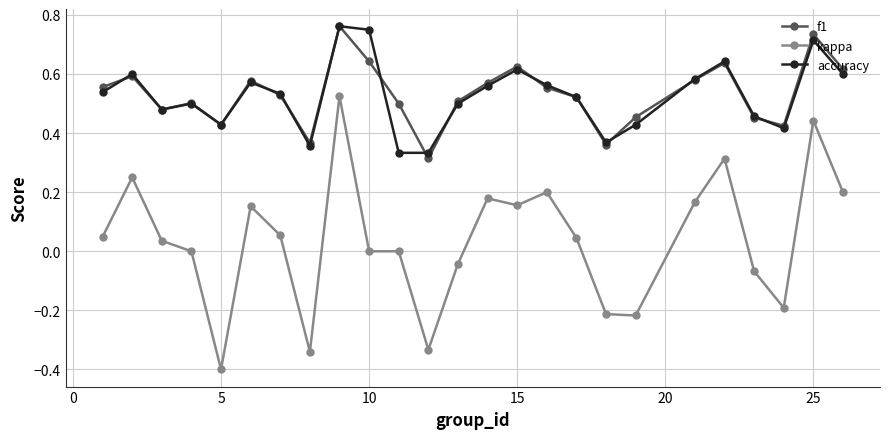

Which series has the largest range (max minus min)?

kappa